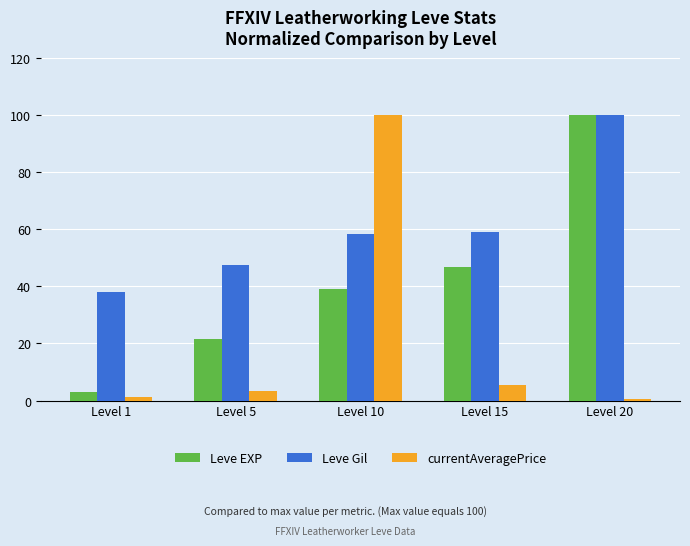

What is the highest value of the Leve Gil series?

100.0